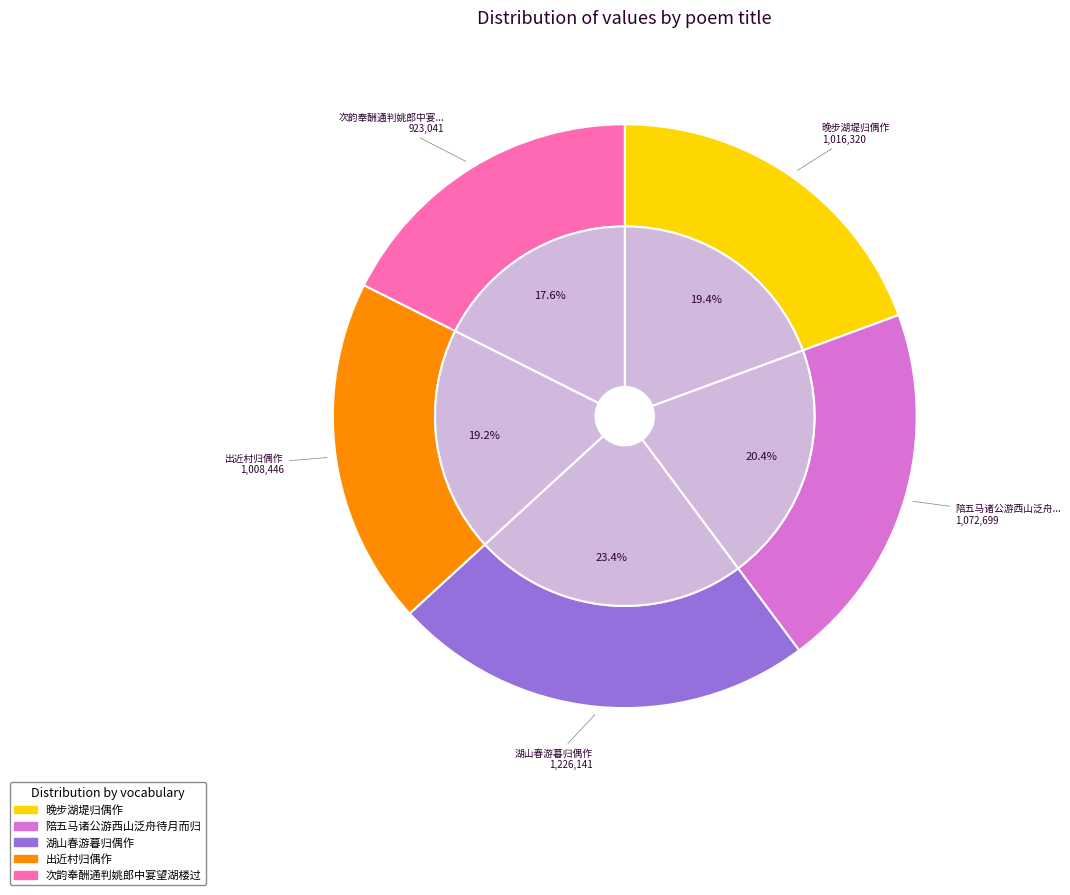

What is the largest slice in the pie chart?

湖山春游暮归偶作